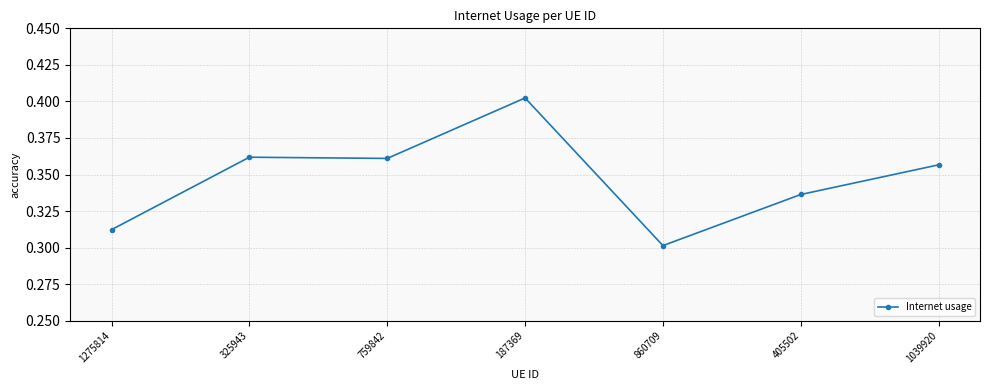

Which label corresponds to the largest value in the chart?

187369